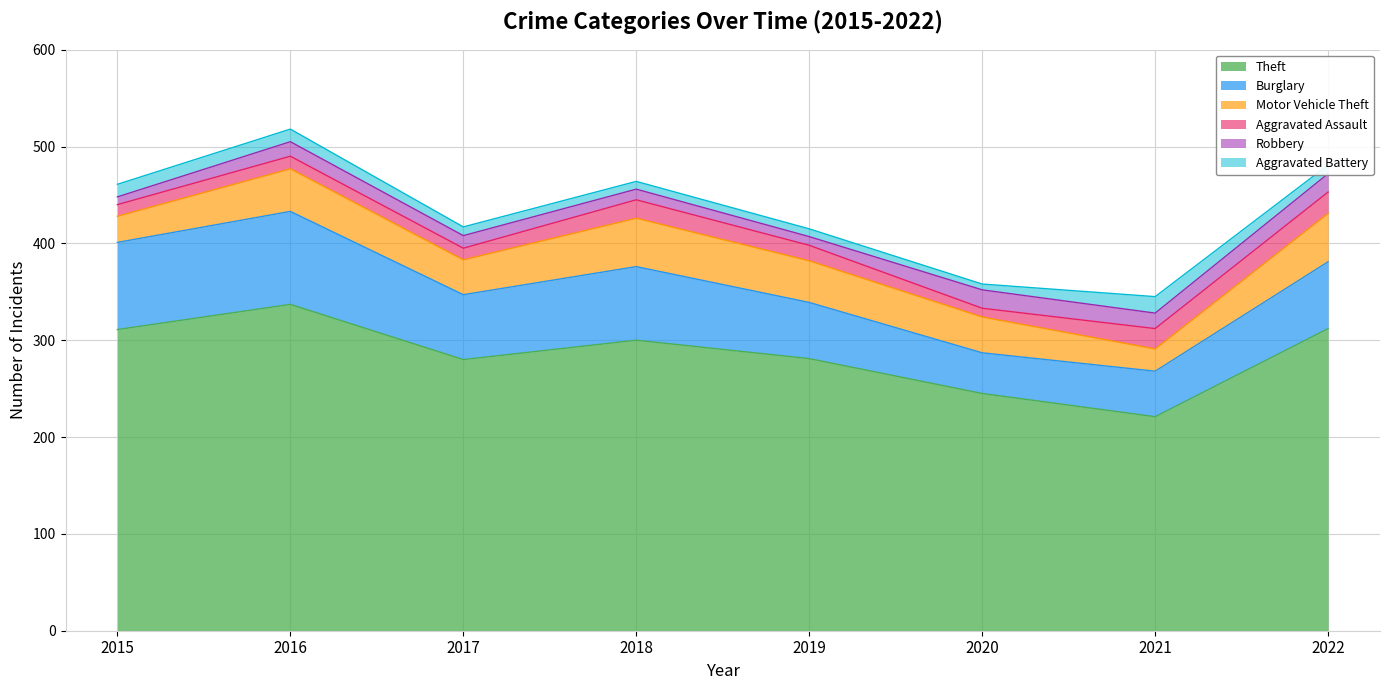

Reading right to left, transcribe all the data shown in this chart.

Theft: 312	221	245	281	300	280	337	311
Burglary: 69	47	42	58	76	67	96	90
Motor Vehicle Theft: 50	23	37	43	50	36	44	27
Aggravated Assault: 22	21	9	16	19	12	13	12
Robbery: 19	16	19	9	11	13	15	8
Aggravated Battery: 9	17	6	8	8	9	13	13